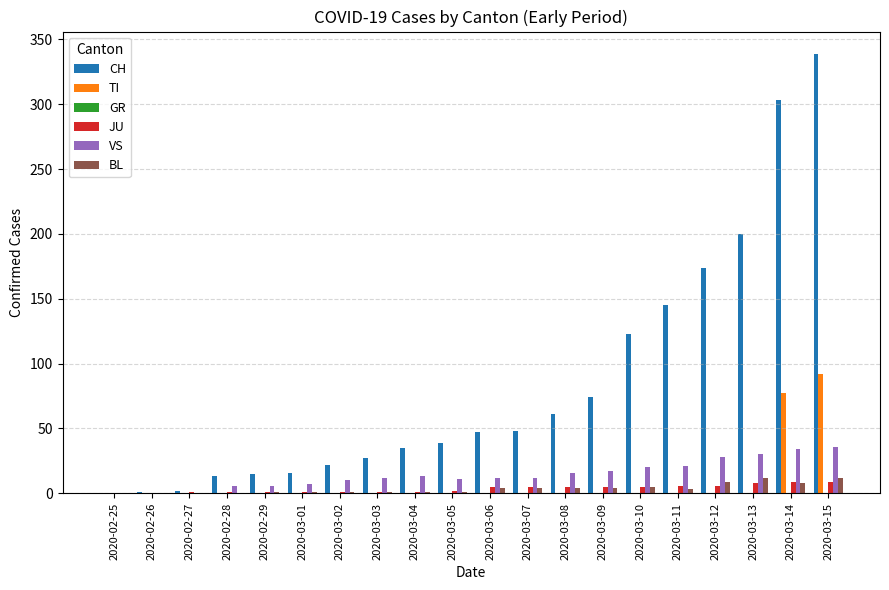

Which series changed the most between 2020-02-26 and 2020-03-15?

CH